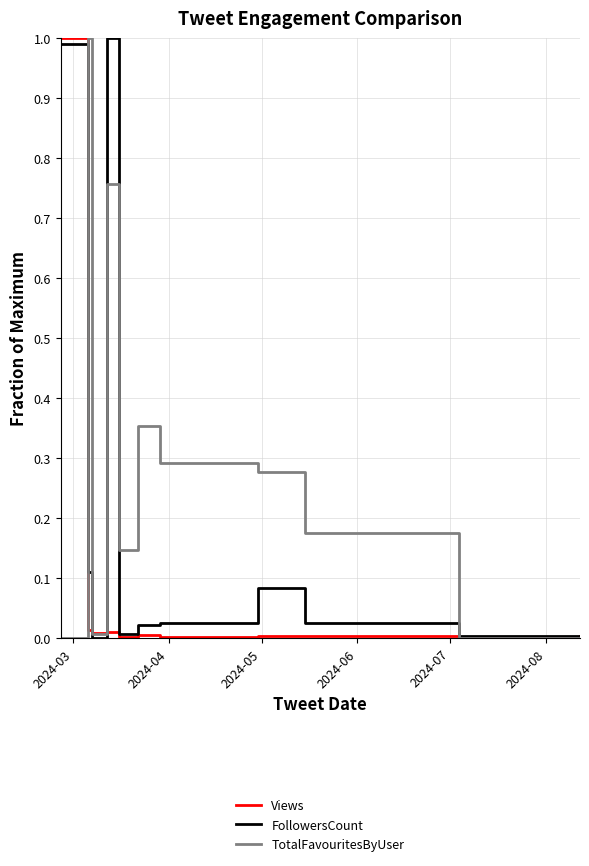

Which series has the largest total across all categories?

TotalFavouritesByUser